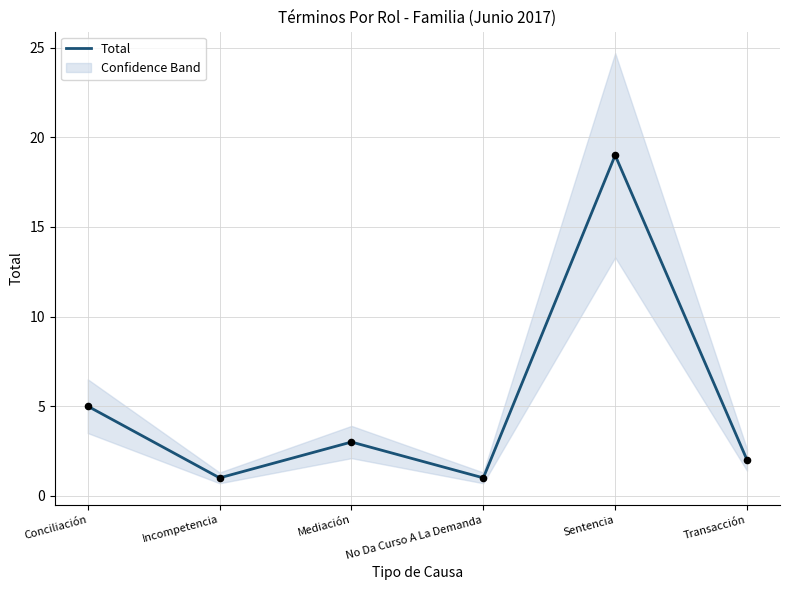

What is the change in value from Mediación to Sentencia?

+16